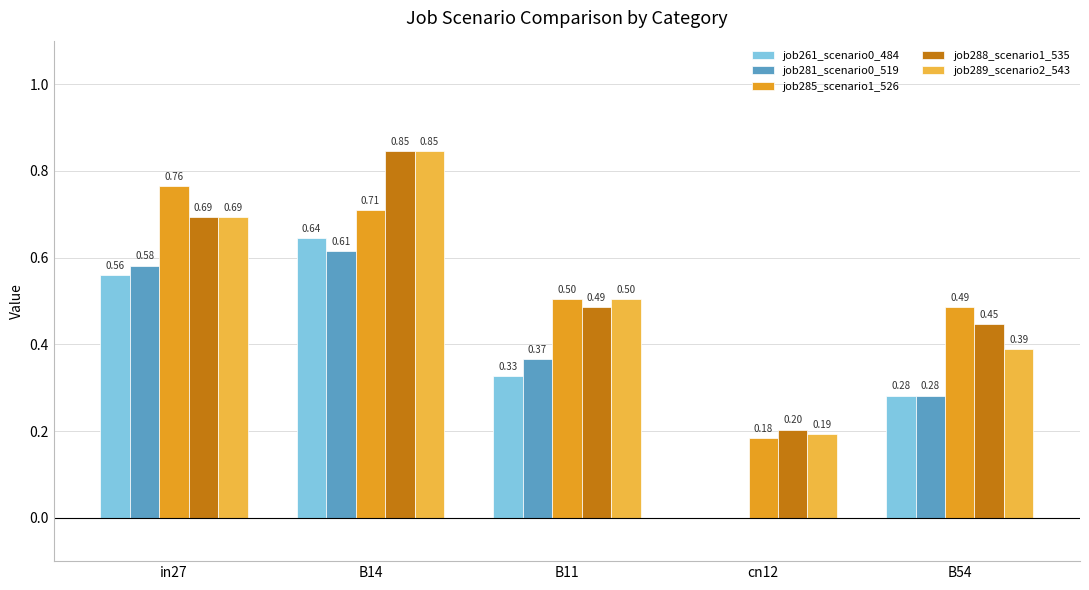

Are the bars grouped side by side (vs. stacked)?

Yes